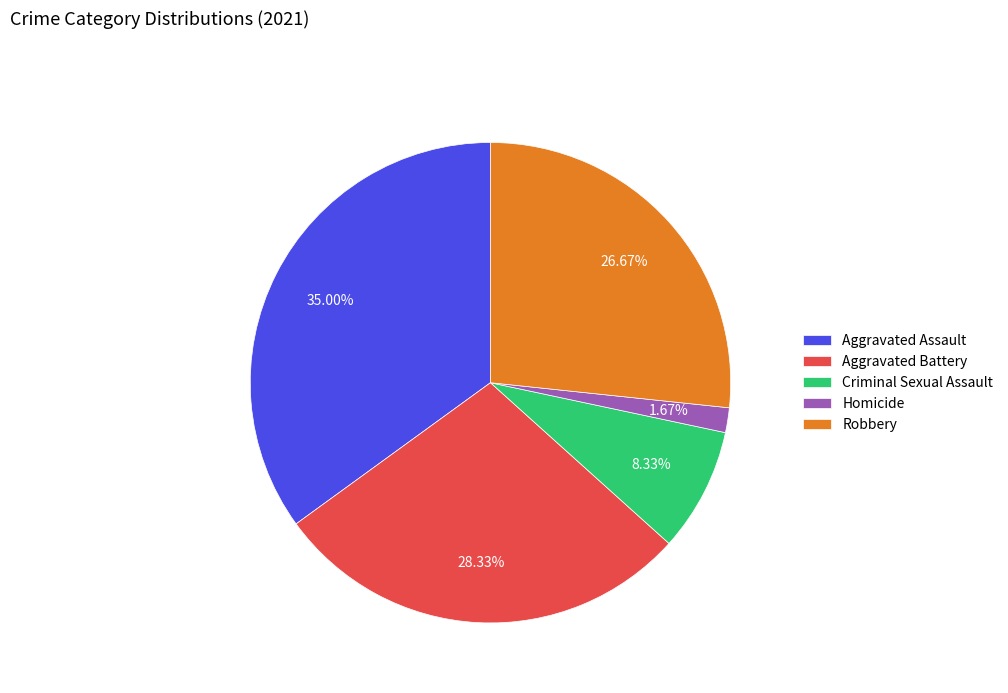

To the nearest percent, what portion does Aggravated Battery represent?

28%